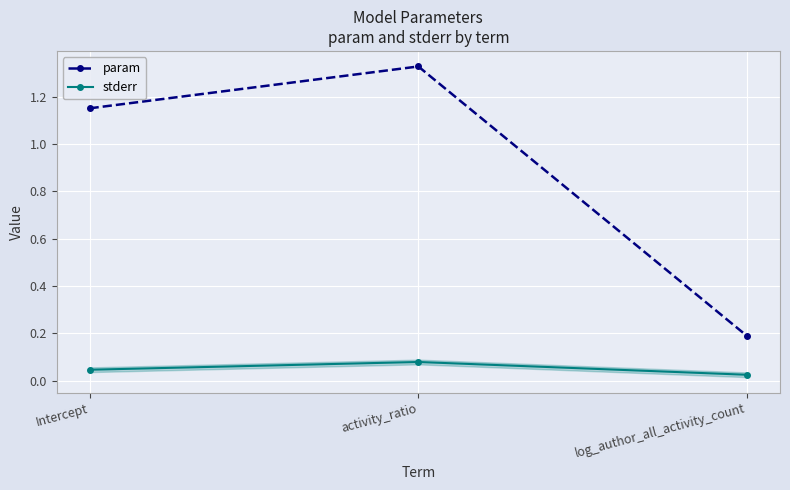

Which series has the largest total across all categories?

param